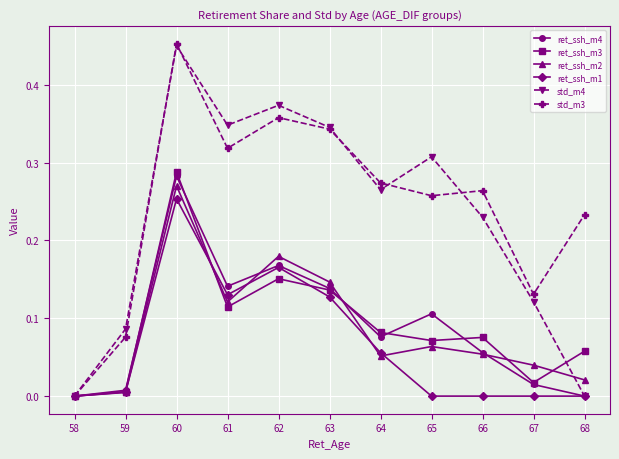

What is the total value across all series at 64?

0.8